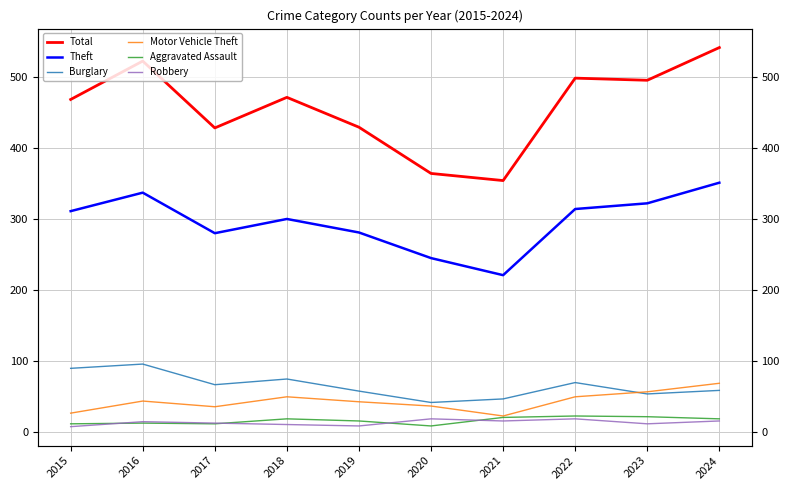

What is the difference between the second highest and second lowest values in the Total series?

158